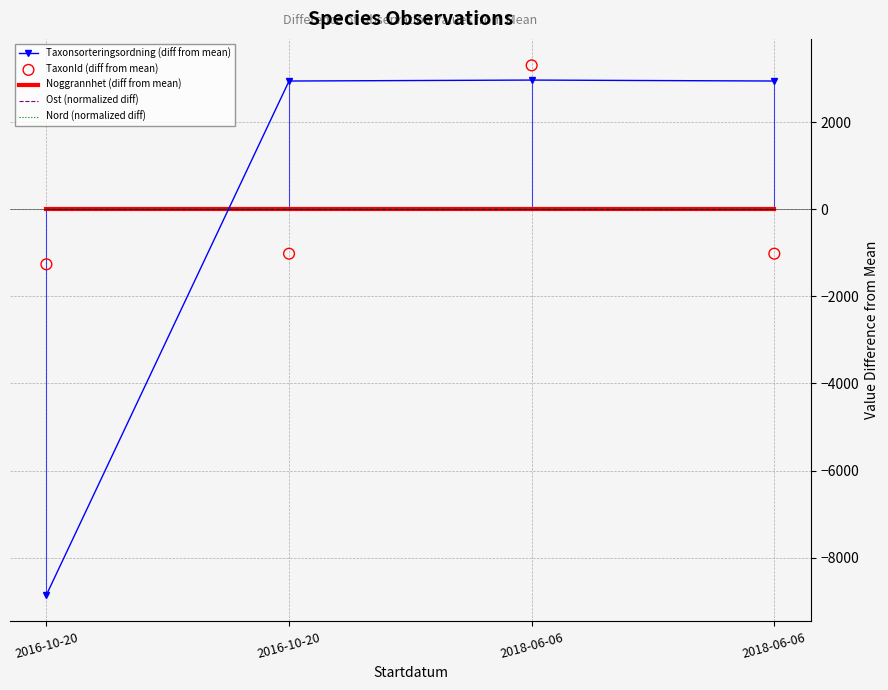

Which series contains the lowest Y value?

Taxonsorteringsordning (diff from mean)